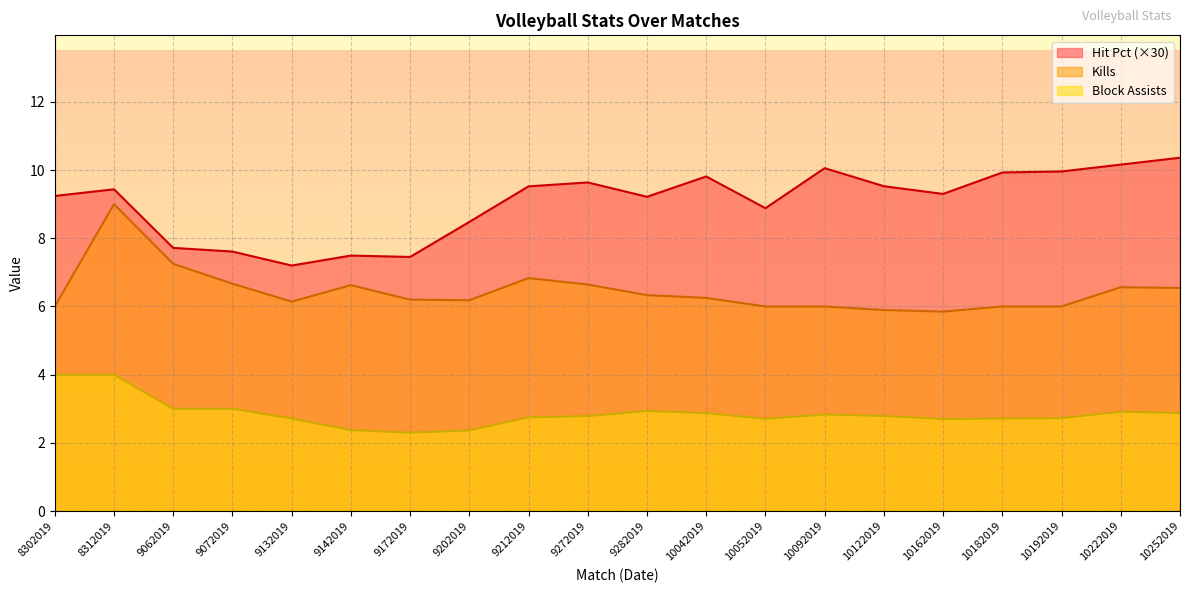

What is the average value of the Kills series?

6.4